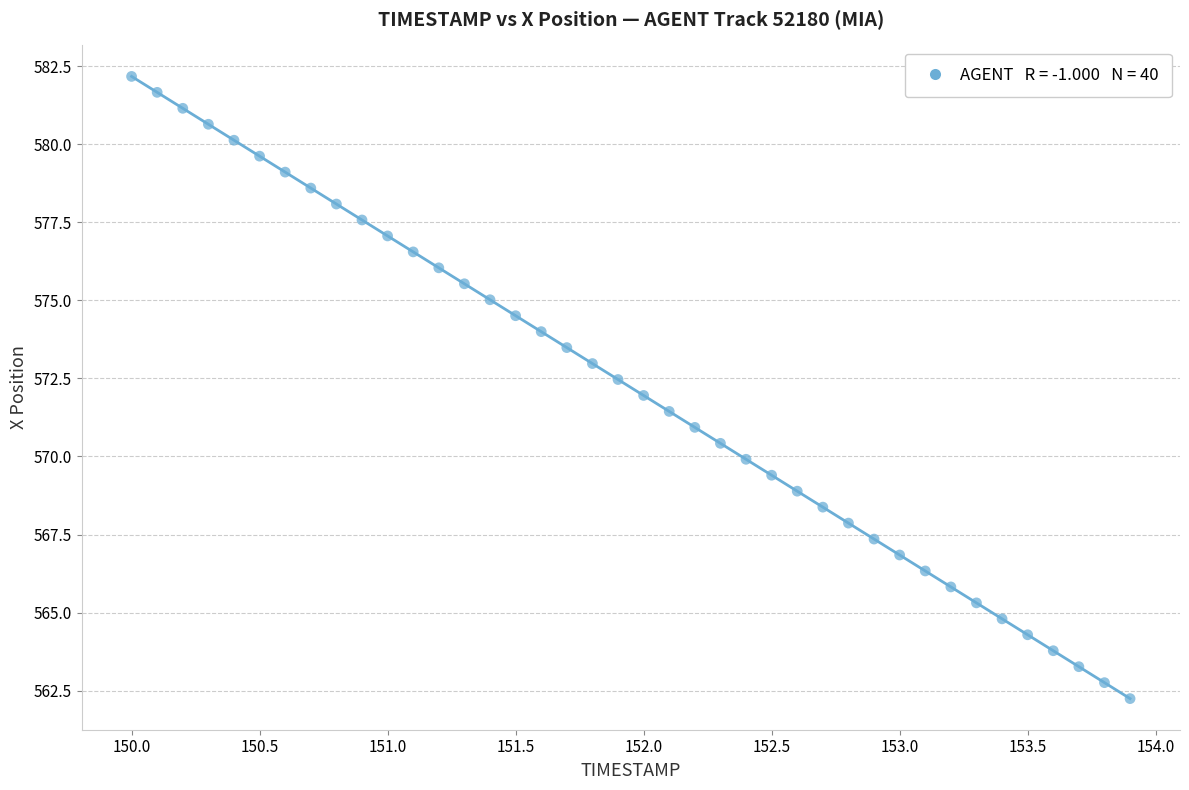

What is the range of Y values (max minus min)?

19.9